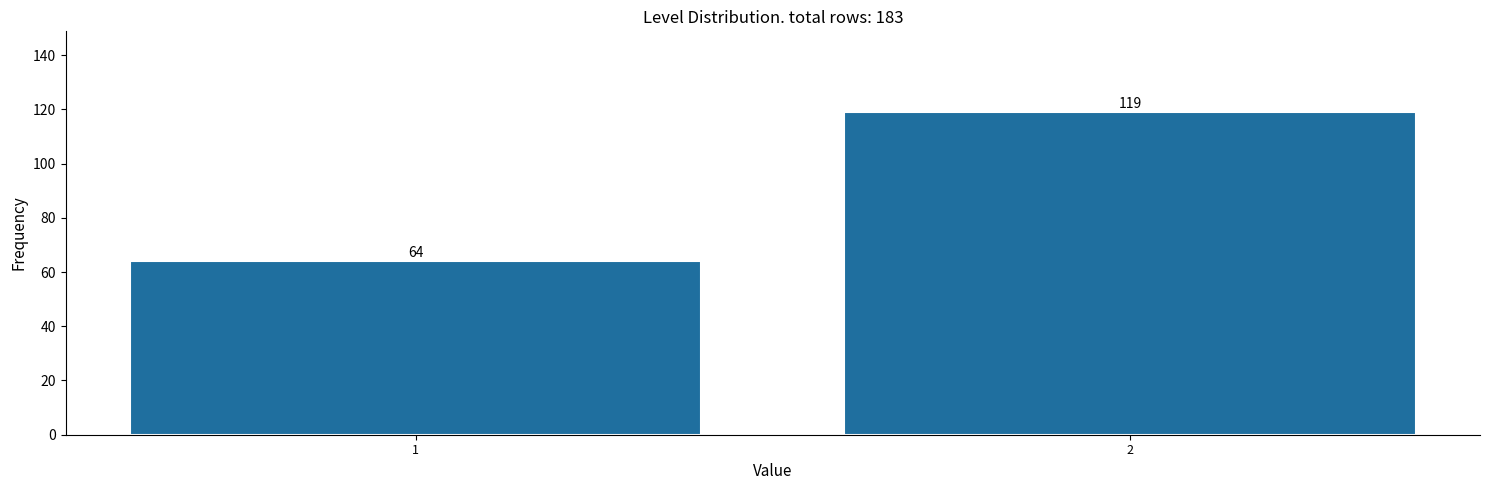

Reading left to right, list all the values displayed in this chart.

1=64	2=119